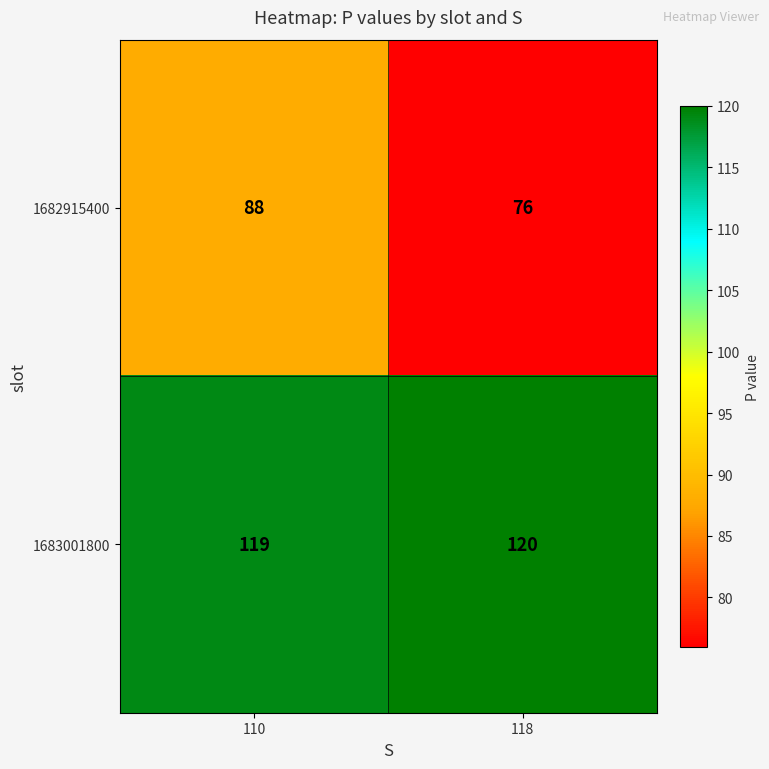

Which series has the largest total across all categories?

1683001800